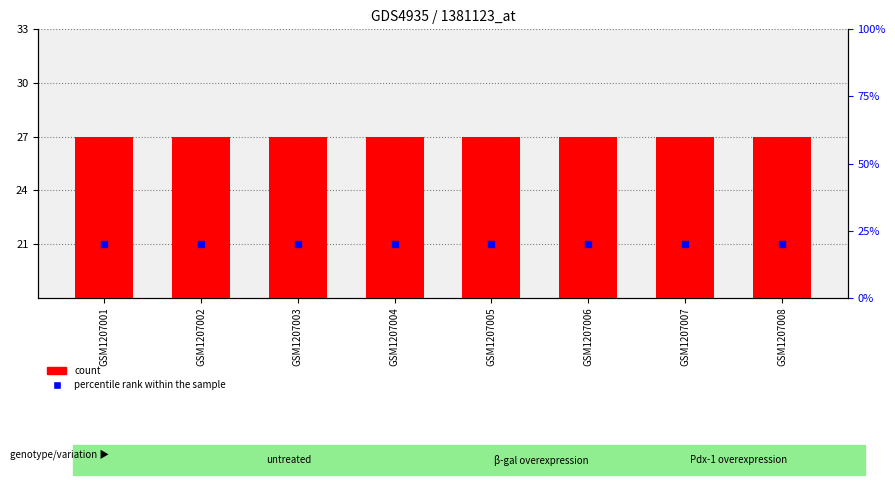

At which category is the sum across all series the highest?

GSM1207001